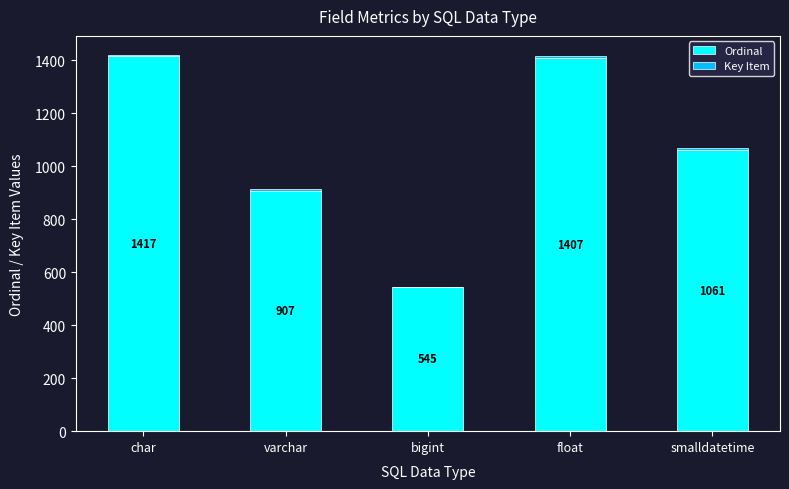

How many data points does each series have?

5